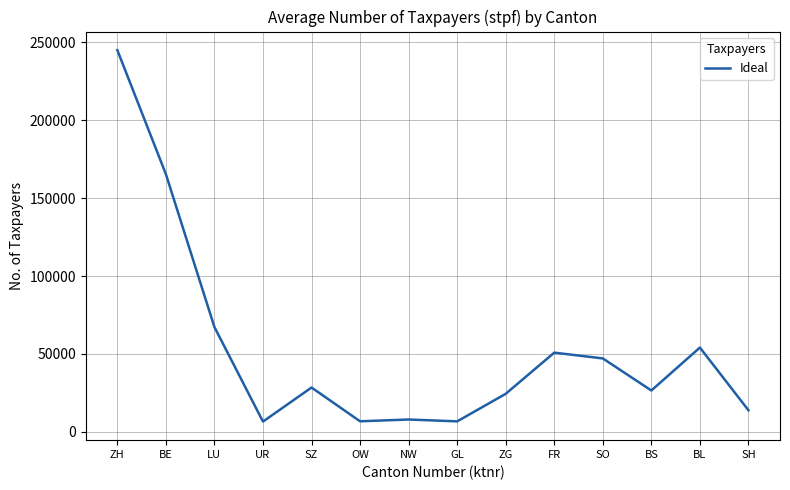

Which label corresponds to the largest value in the chart?

ZH